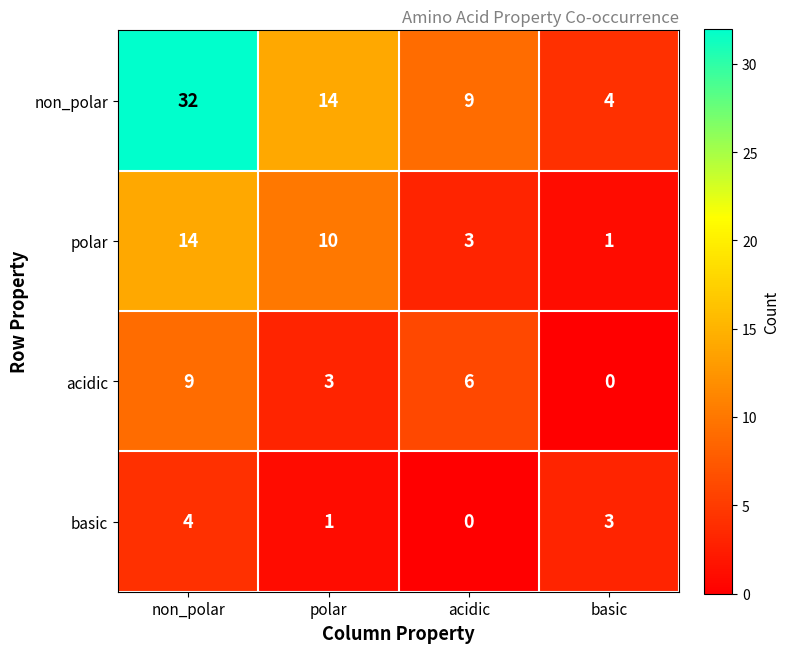

Reading left to right, extract all data points from this chart.

non_polar: 32	14	9	4
polar: 14	10	3	1
acidic: 9	3	6	0
basic: 4	1	0	3